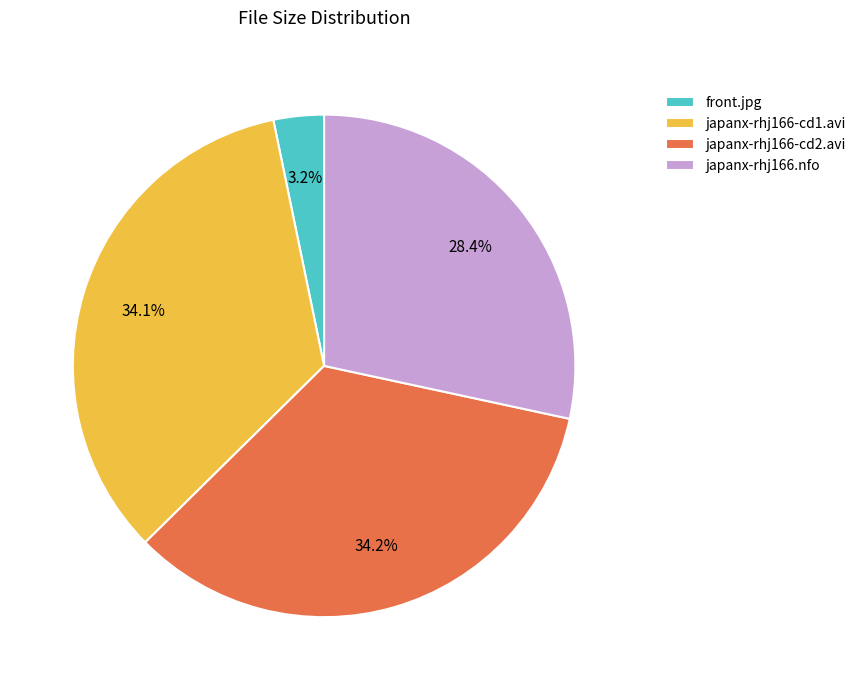

To the nearest percent, what is the difference between the japanx-rhj166-cd1.avi and japanx-rhj166.nfo slice percentages?

6%